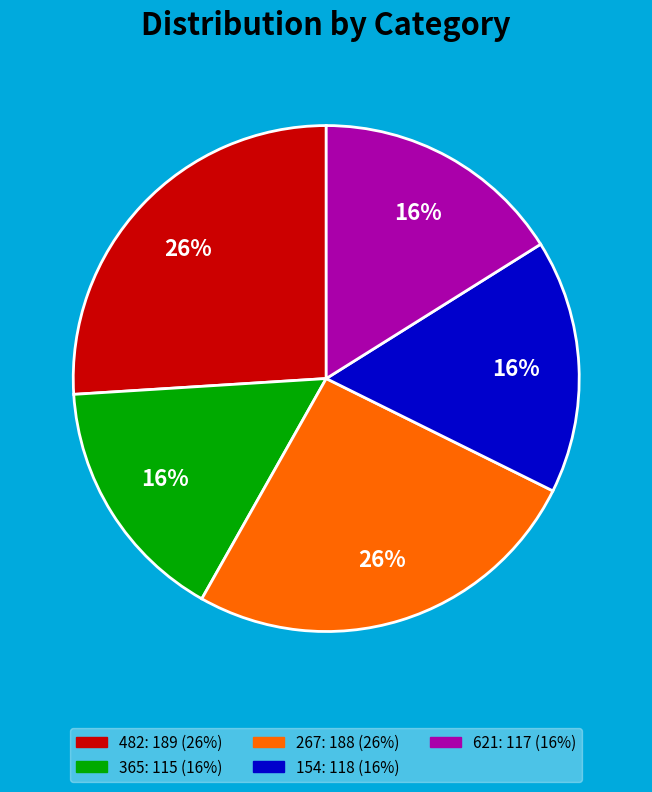

Count the number of slices in the pie.

5